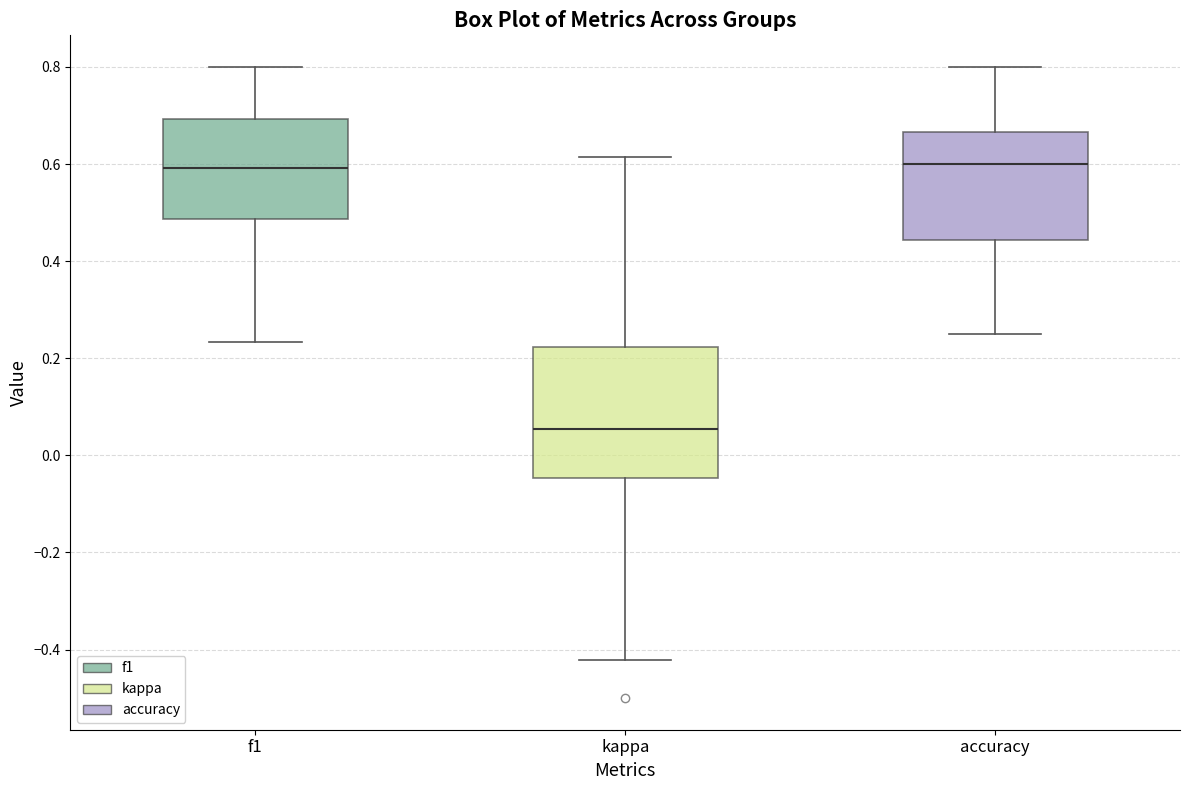

Where is the upper edge of the box for f1 on the y-axis? The values are not printed on the chart, so give them approximately, as read against the axis.

0.70